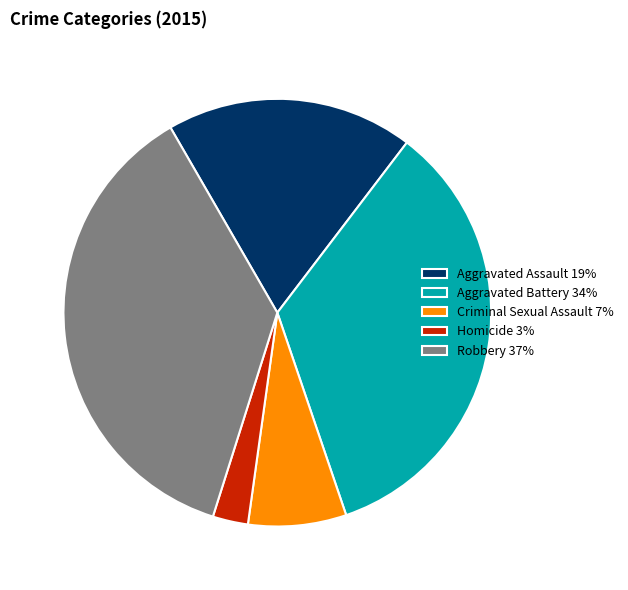

How many slices are in this pie chart?

5